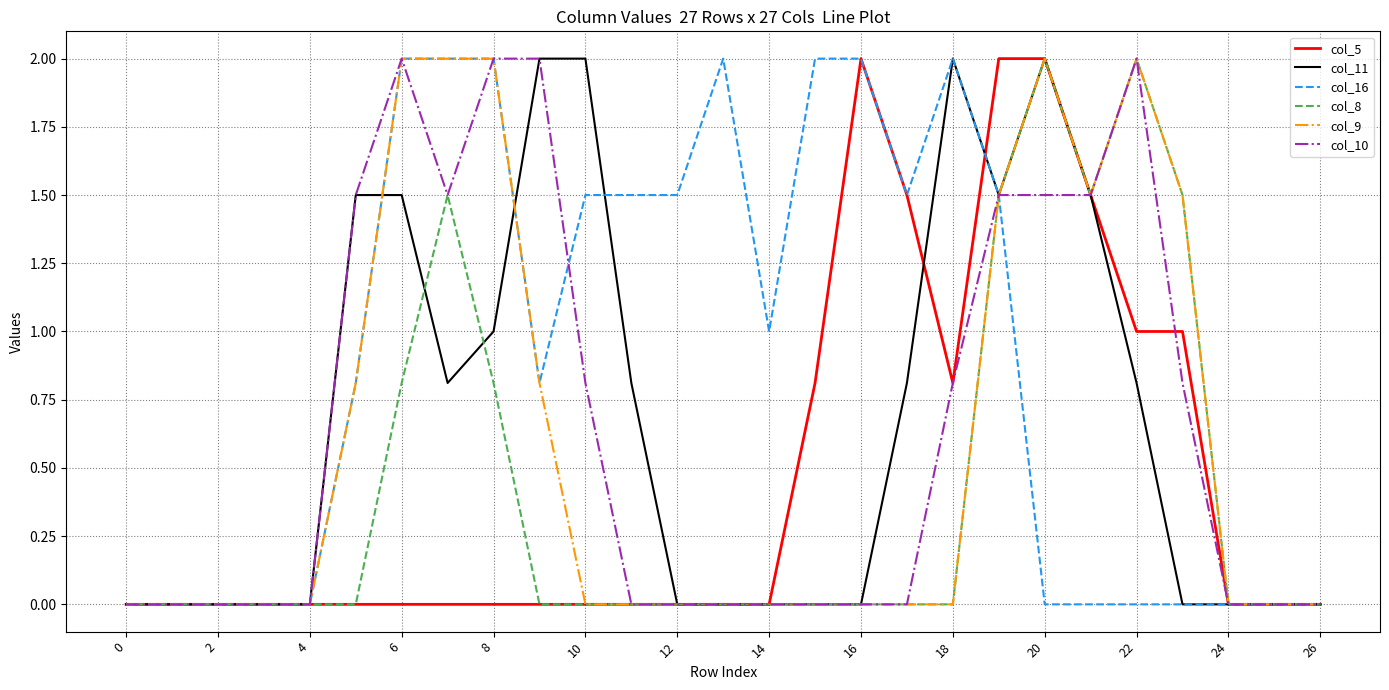

What is the maximum value for col_8?

2.0